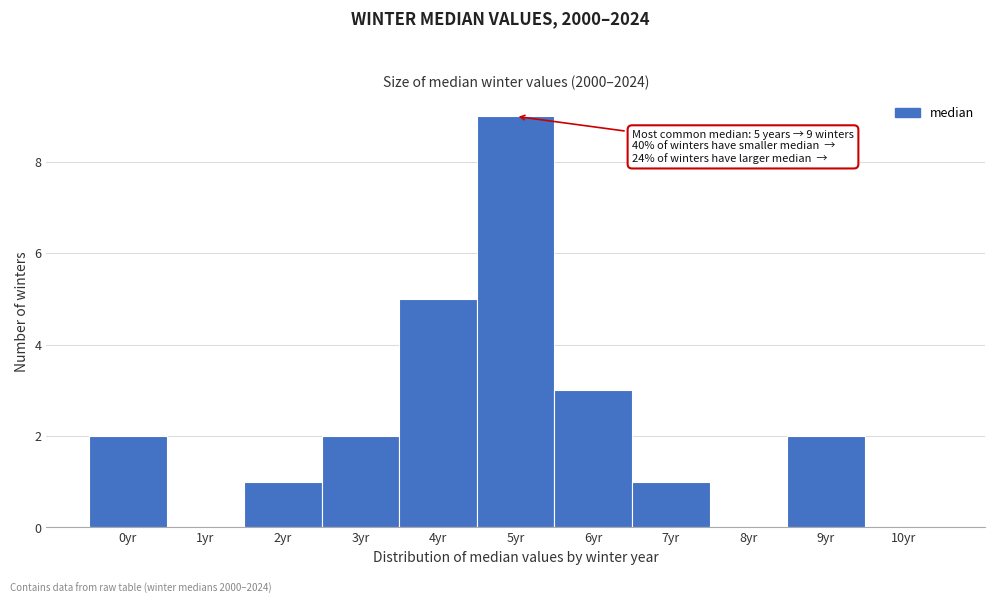

Over which range of the x-axis is the bar tallest?

4.5 to 5.5